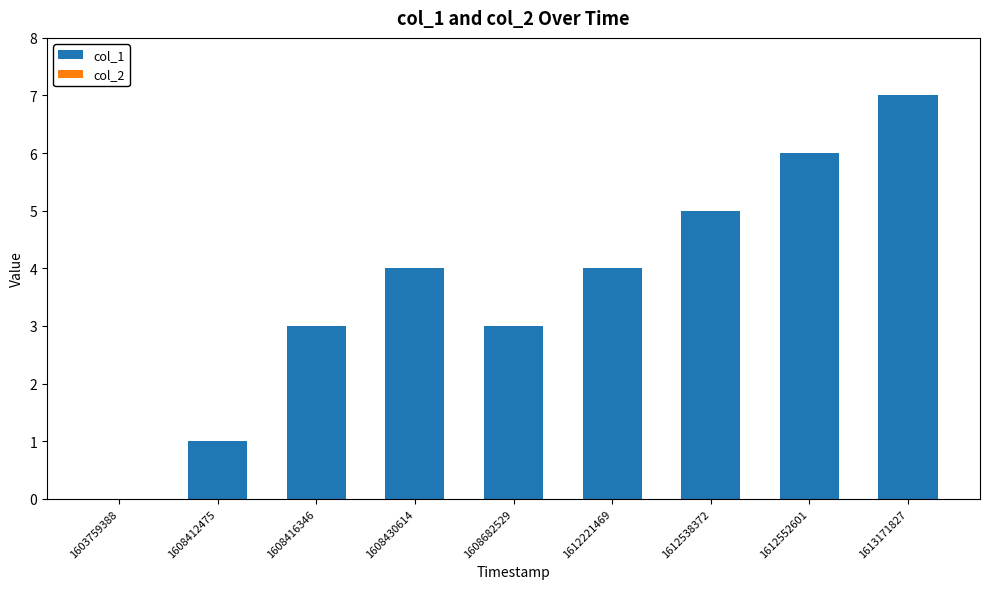

True or false: the data shows 4 at 1608430614.

True